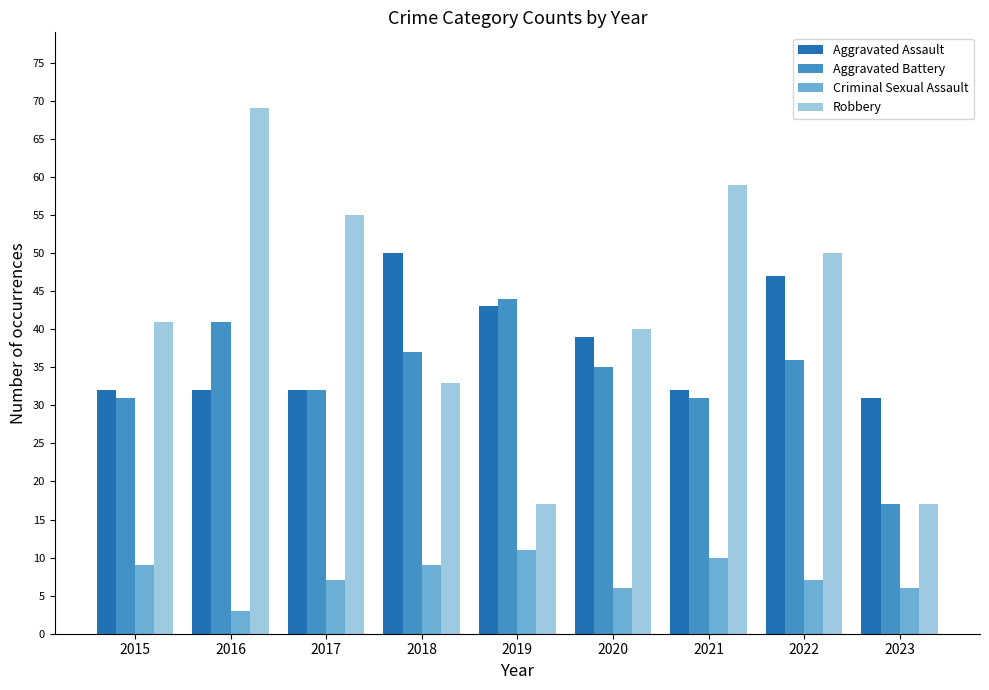

Reading right to left, transcribe all the data shown in this chart.

Aggravated Assault: 2023=31	2022=47	2021=32	2020=39	2019=43	2018=50	2017=32	2016=32	2015=32
Aggravated Battery: 2023=17	2022=36	2021=31	2020=35	2019=44	2018=37	2017=32	2016=41	2015=31
Criminal Sexual Assault: 2023=6	2022=7	2021=10	2020=6	2019=11	2018=9	2017=7	2016=3	2015=9
Robbery: 2023=17	2022=50	2021=59	2020=40	2019=17	2018=33	2017=55	2016=69	2015=41